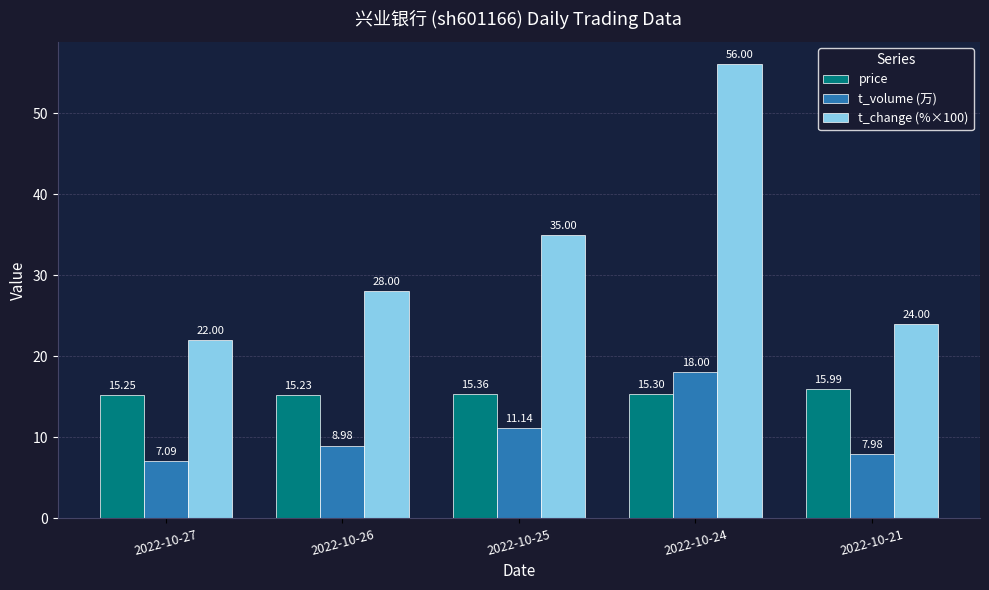

What is the sum of the t_volume (万) values at 2022-10-21 and 2022-10-27?

15.1